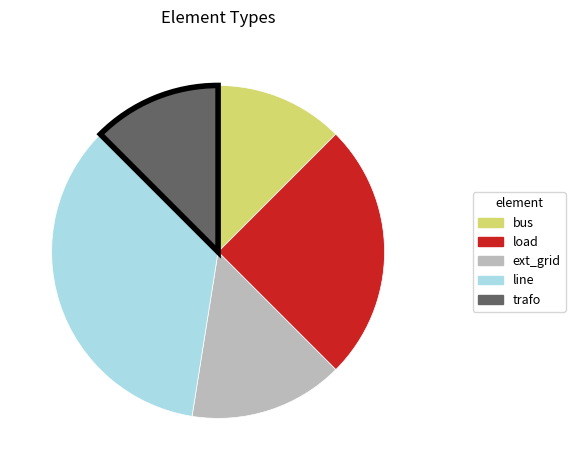

True or false: load accounts for 25% of the total.

True